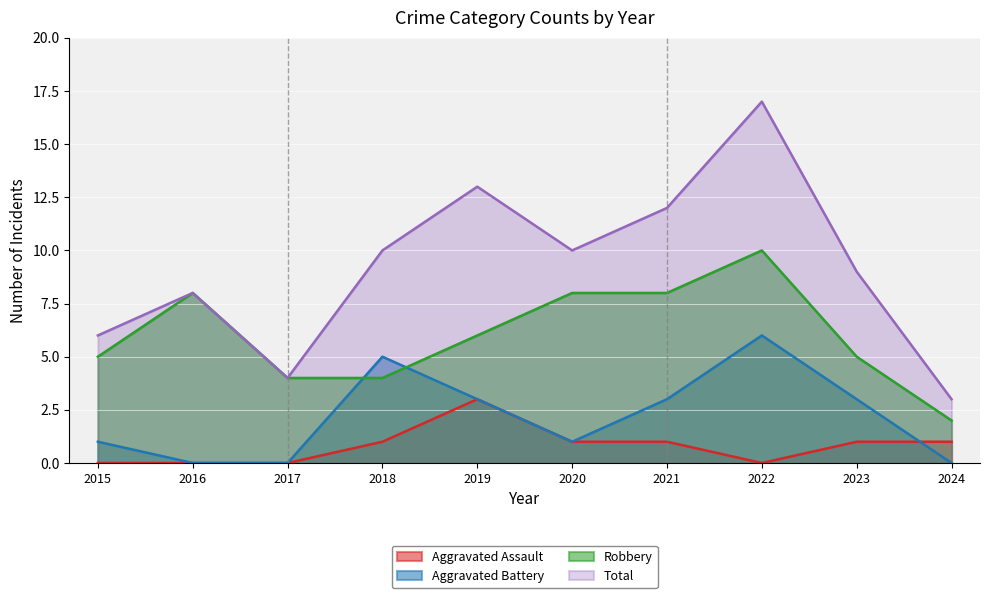

Count the Robbery values in the range 4 to 8.

8